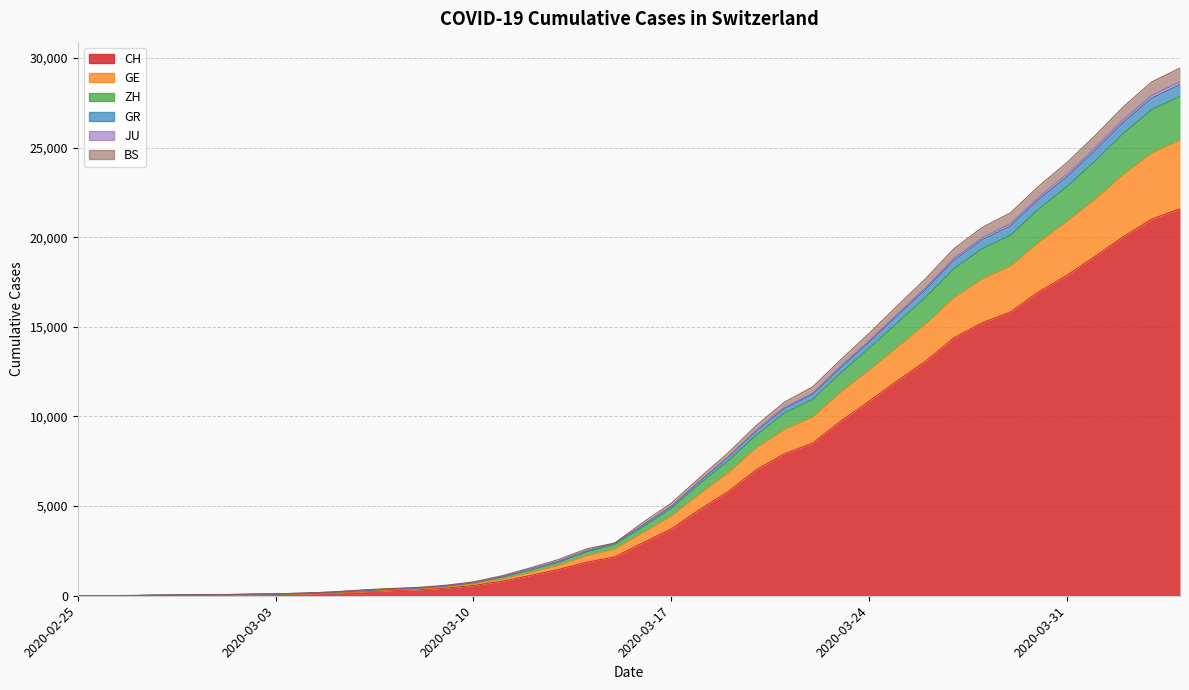

How many data points does each series have?

40